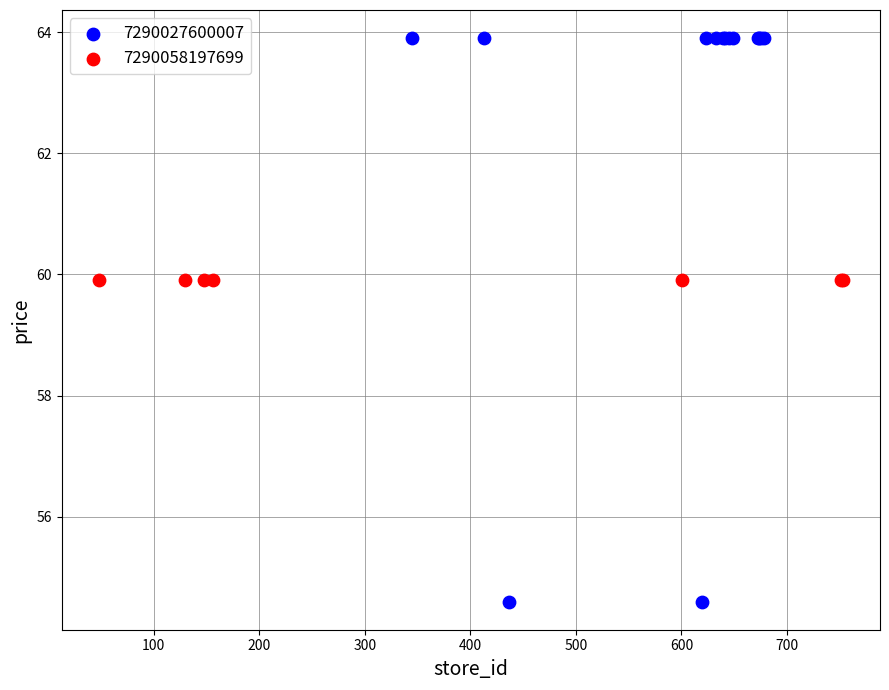

Which series contains the highest Y value?

7290027600007